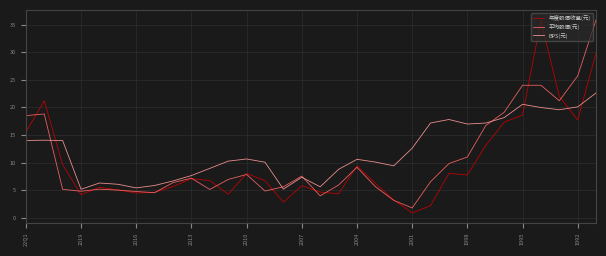

Count the number of data series in this chart.

3